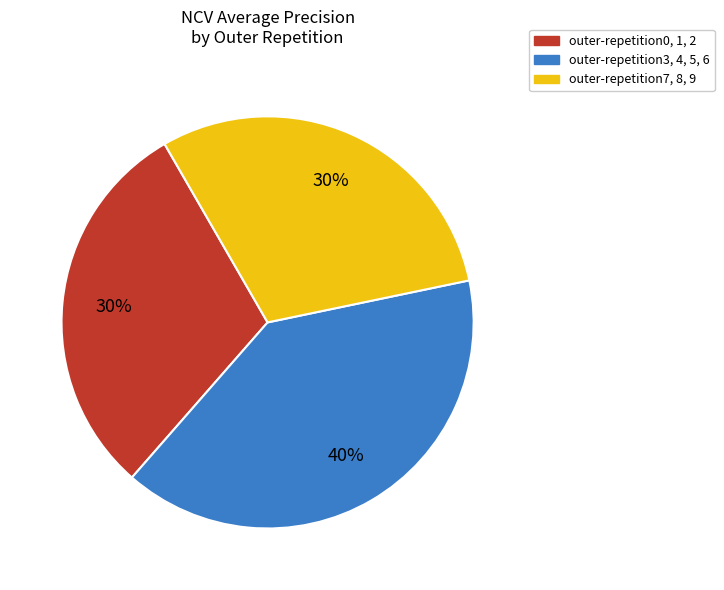

To the nearest percent, what portion does outer-repetition0, 1, 2 represent?

30%